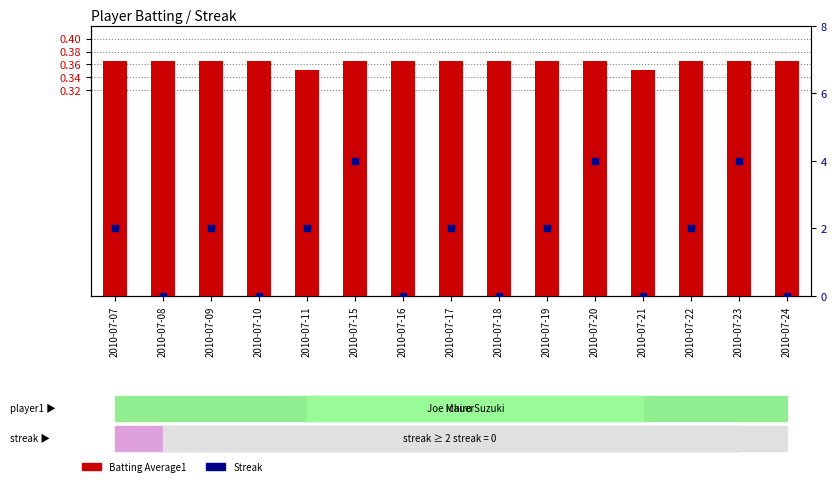

At how many categories does at least one series exceed 2?

3